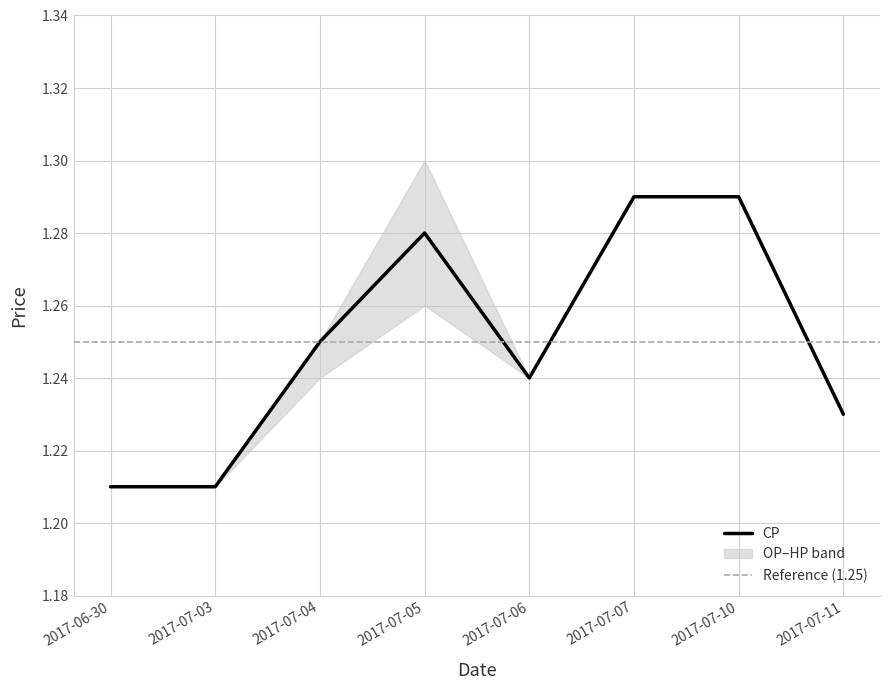

The value of CP at 2017-07-04 is 0.8. True or false?

False